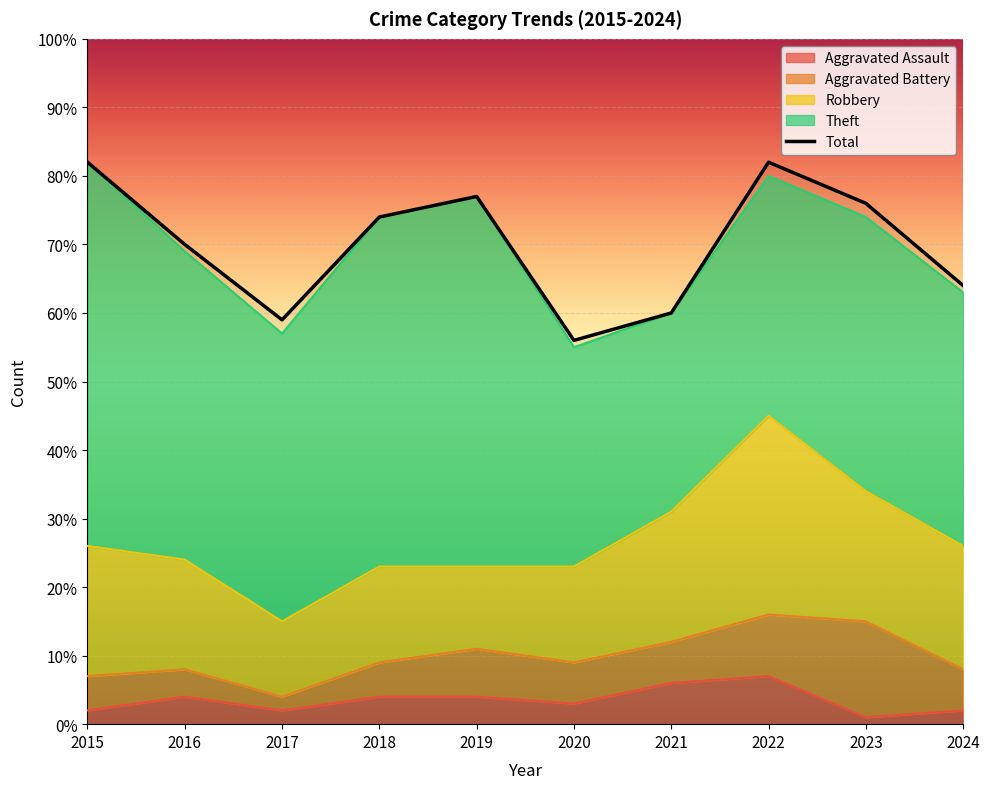

True or false: there are more than 0 points higher than both neighbors.

True